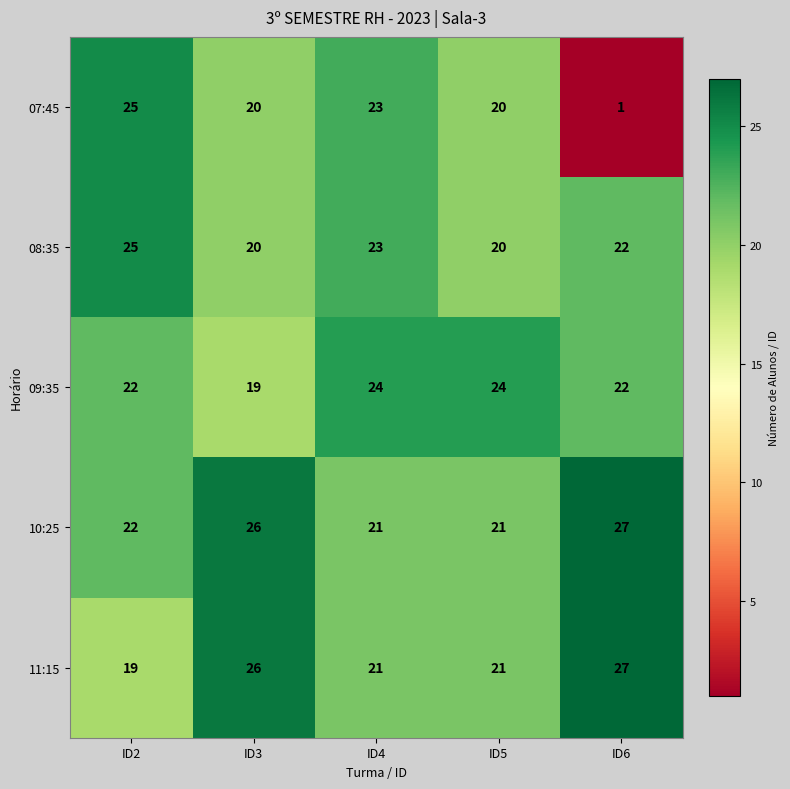

The value of 11:15 at ID3 is 37. True or false?

False